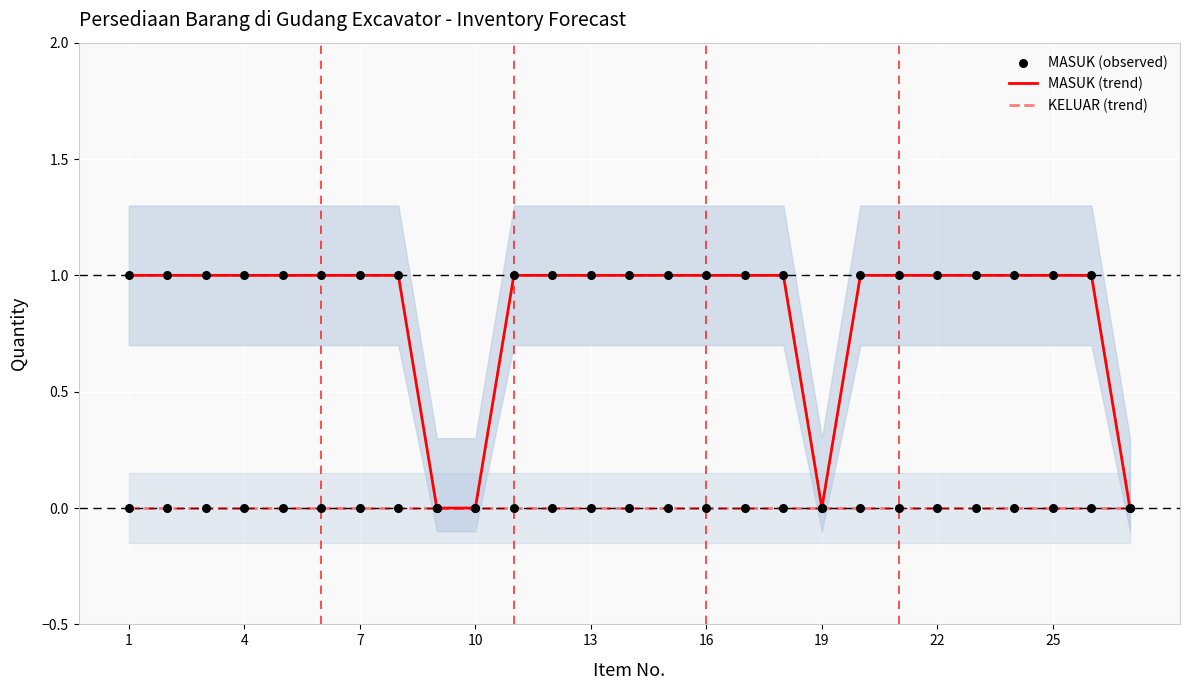

Which series reaches the maximum Y coordinate?

MASUK (trend)